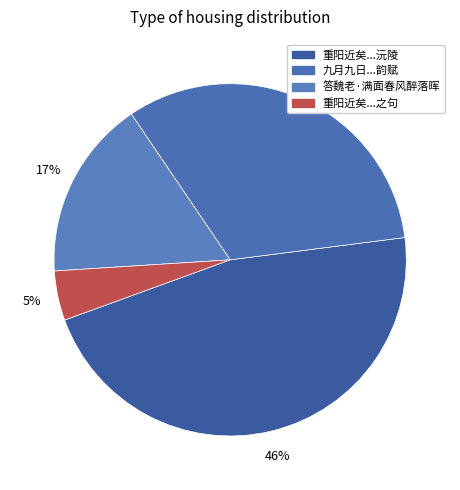

Count the number of slices in the pie.

4